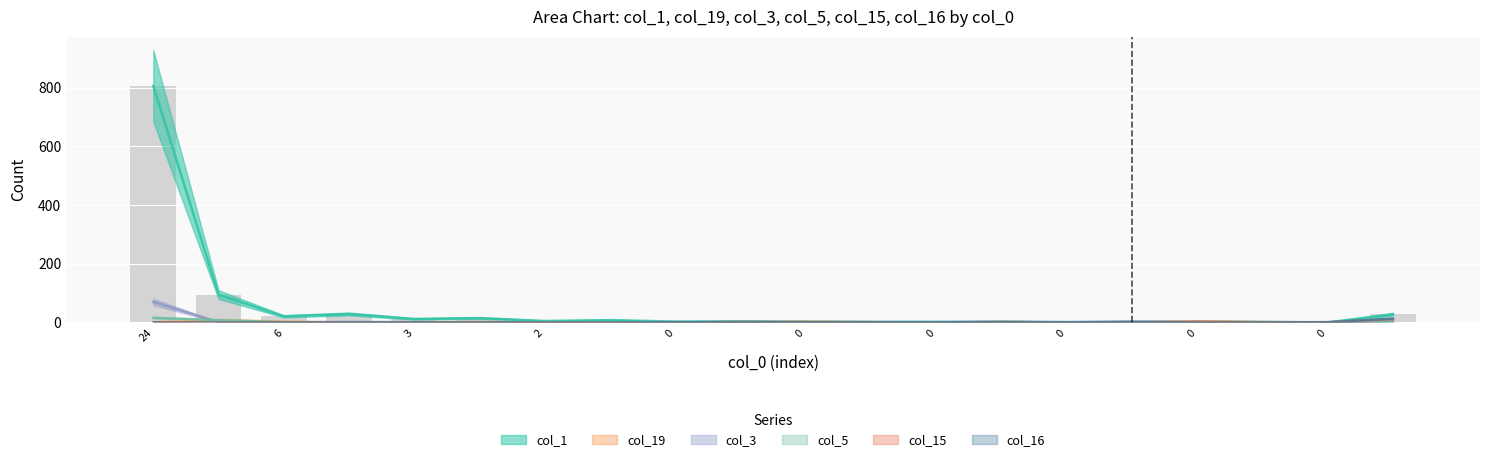

How many bars are there in each group?

6